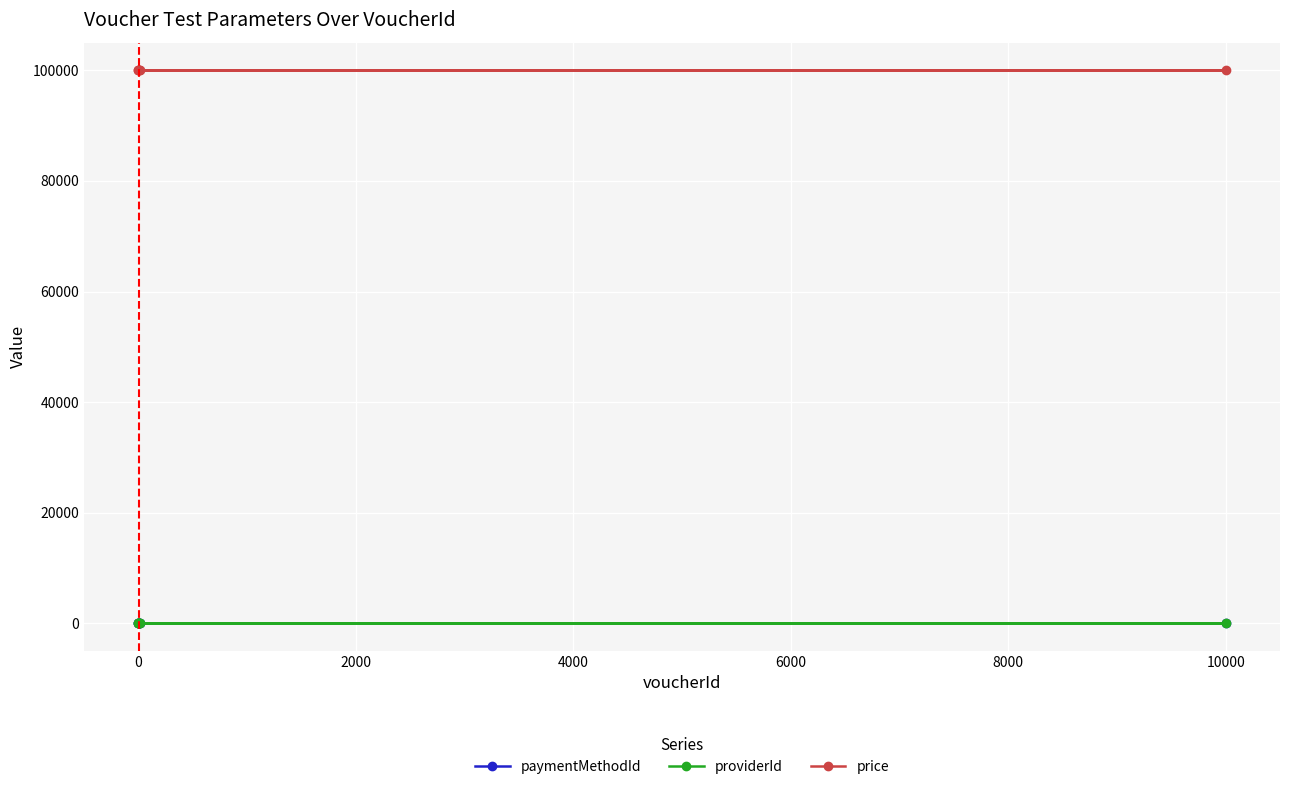

What is the maximum value shown in the chart?

100000